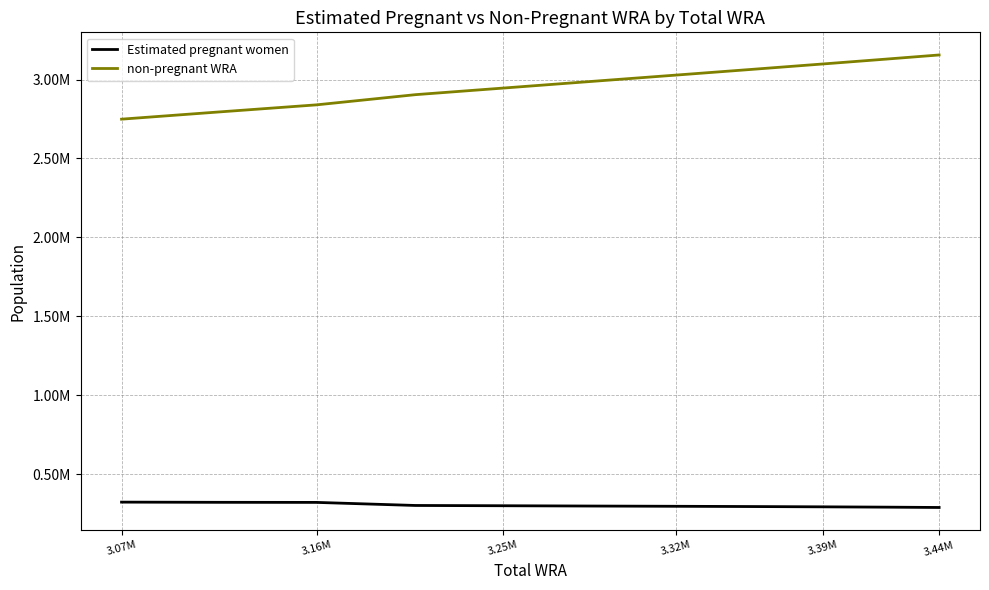

At which category does the chart reach its peak across all series?

3.44M